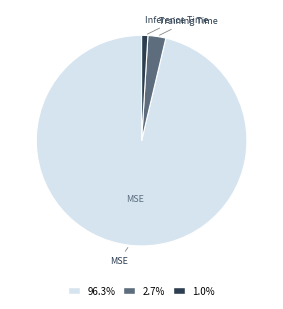

Is 2.7% the majority of the pie?

No